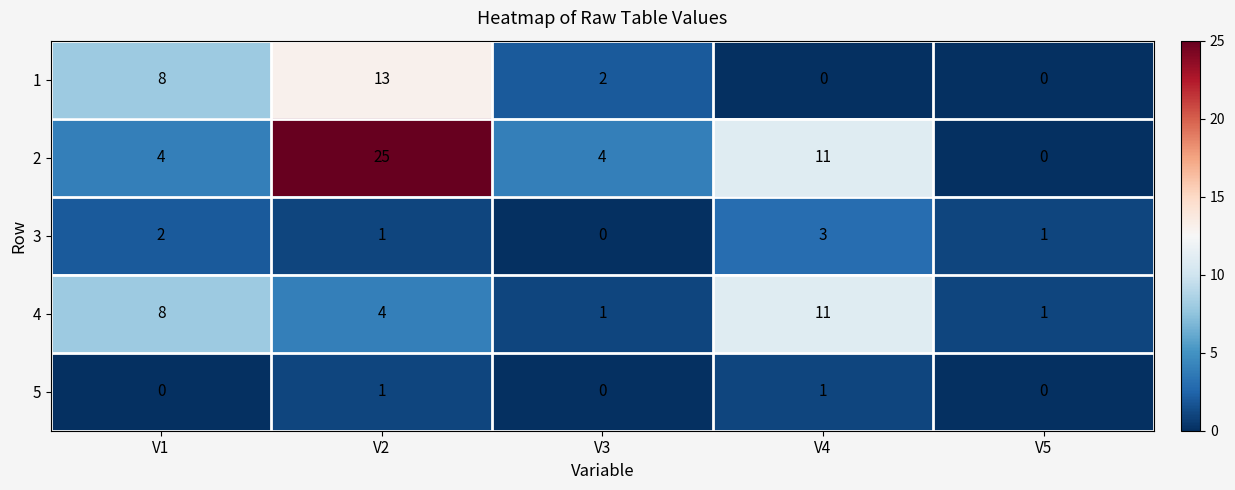

Reading left to right, what are all the values shown in this chart?

1: 8	13	2	0	0
2: 4	25	4	11	0
3: 2	1	0	3	1
4: 8	4	1	11	1
5: 0	1	0	1	0